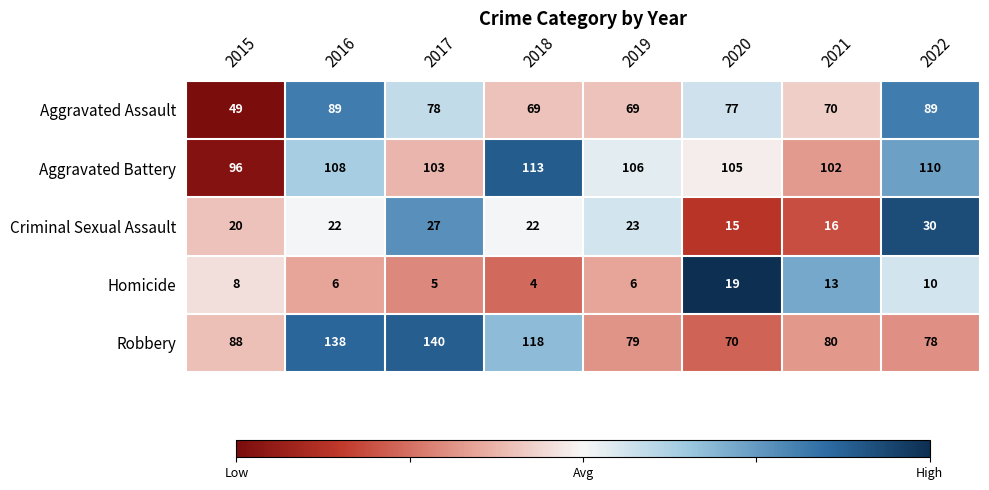

Is it true that Homicide equals 10 at 2022?

True